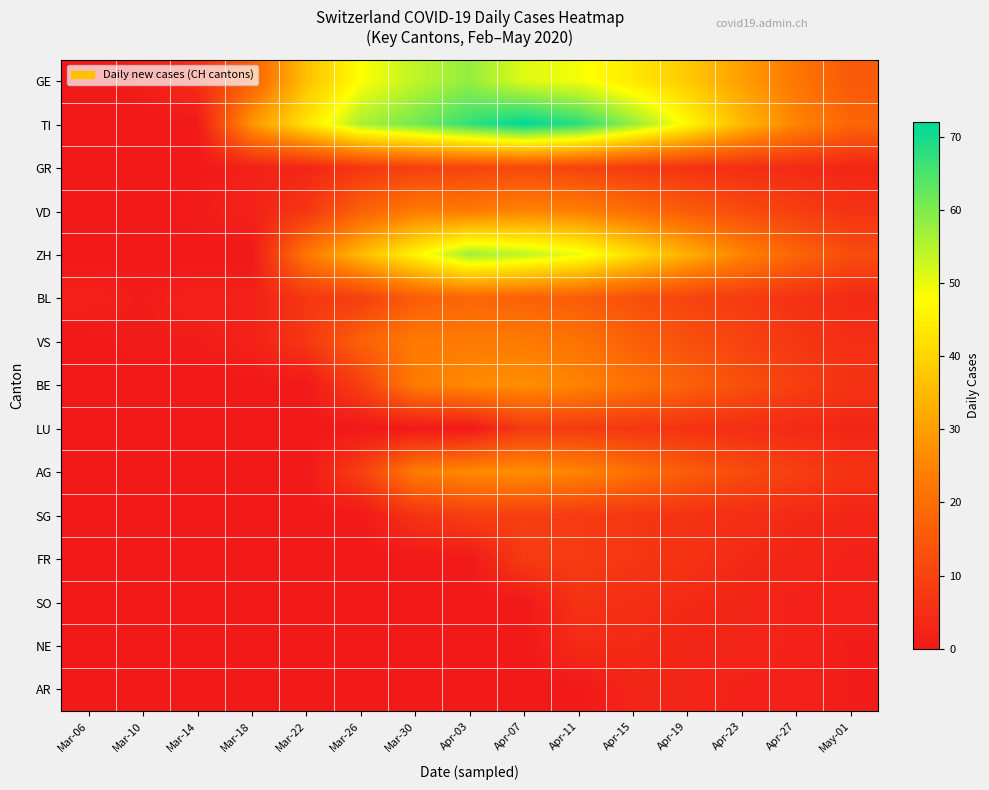

Which series has the largest total across all categories?

TI